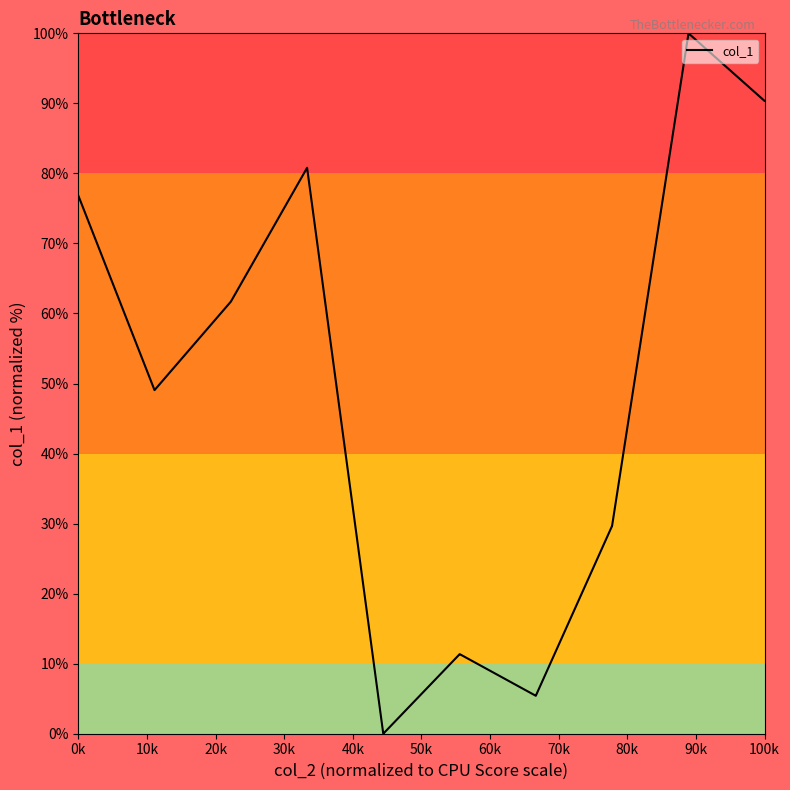

What is the maximum value shown in the chart?

100.0